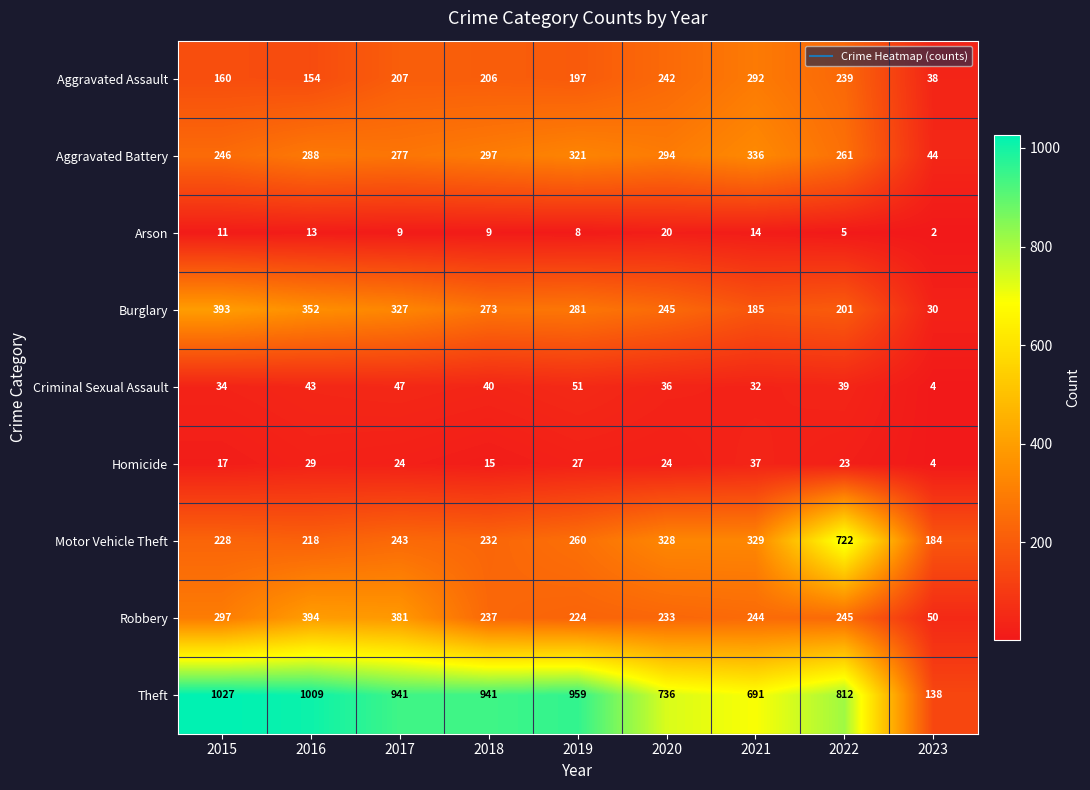

What is the difference between the second highest and second lowest values in the Arson series?

9